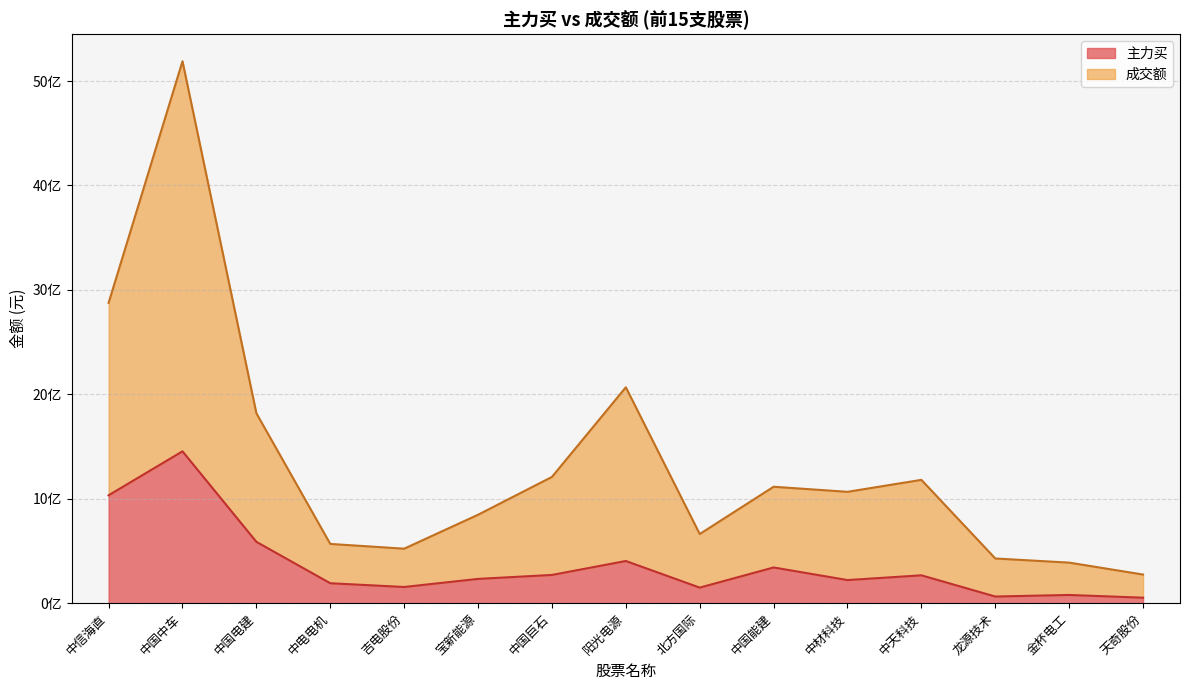

True or false: 主力买 has a value of 2.5 at 中电电机.

False